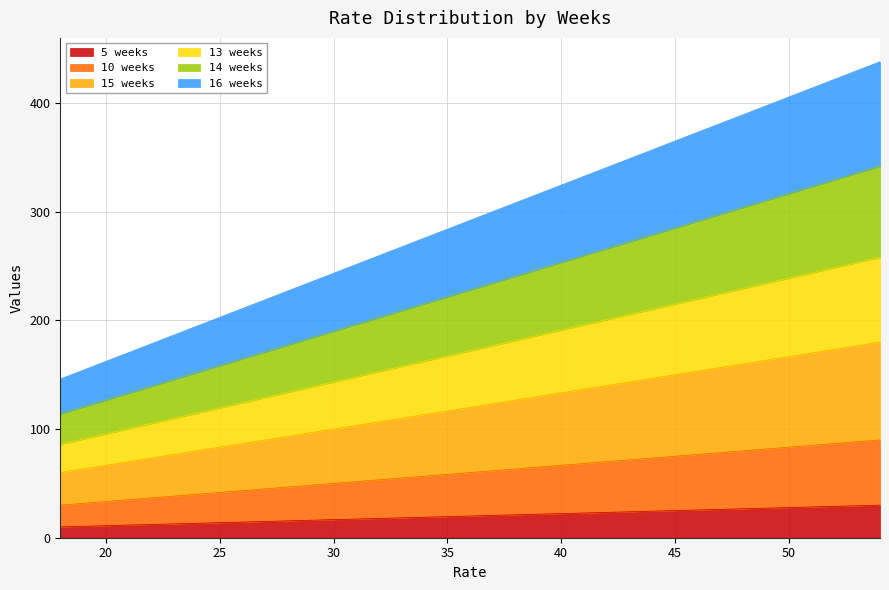

What are all the series names shown in the legend?

5 weeks, 10 weeks, 15 weeks, 13 weeks, 14 weeks, 16 weeks